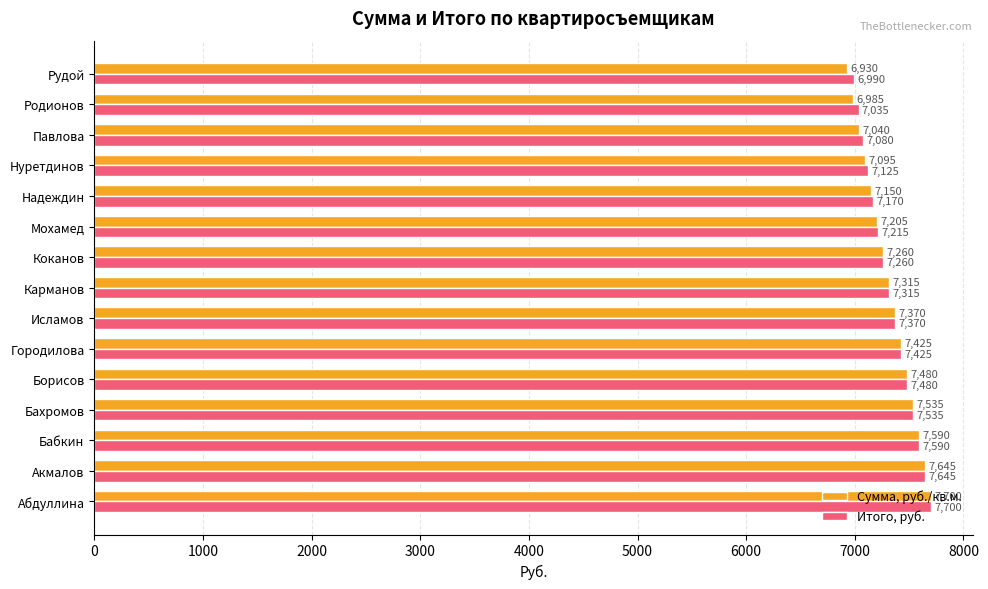

Which series has the largest total across all categories?

Итого, руб.